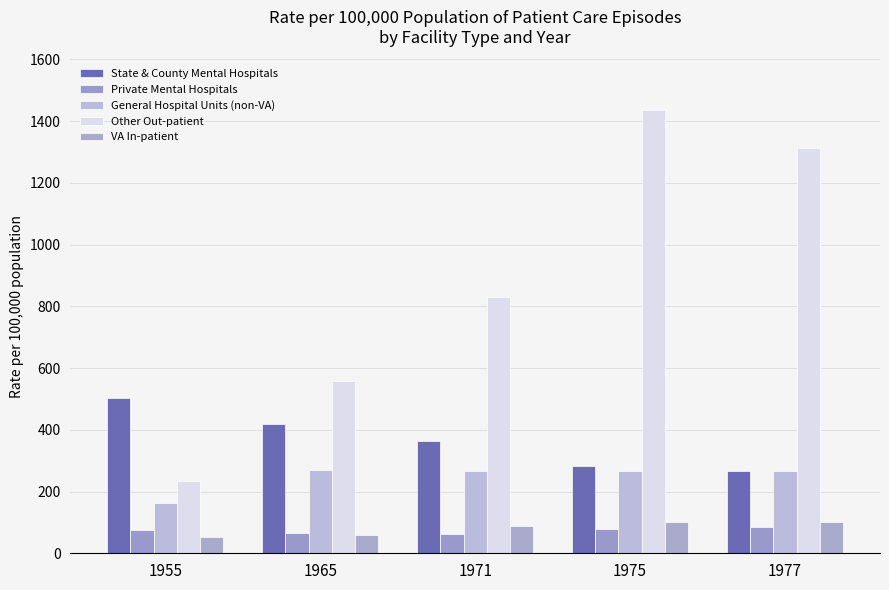

What value does the State & County Mental Hospitals series have at 1965, to the nearest 5?

420